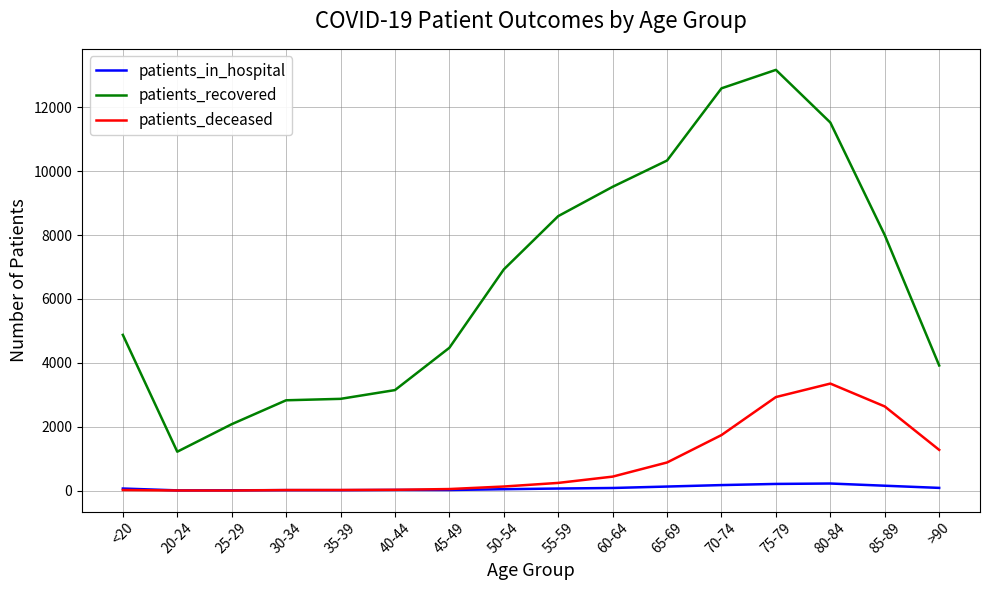

True or false: patients_recovered and patients_in_hospital cross at least once.

False